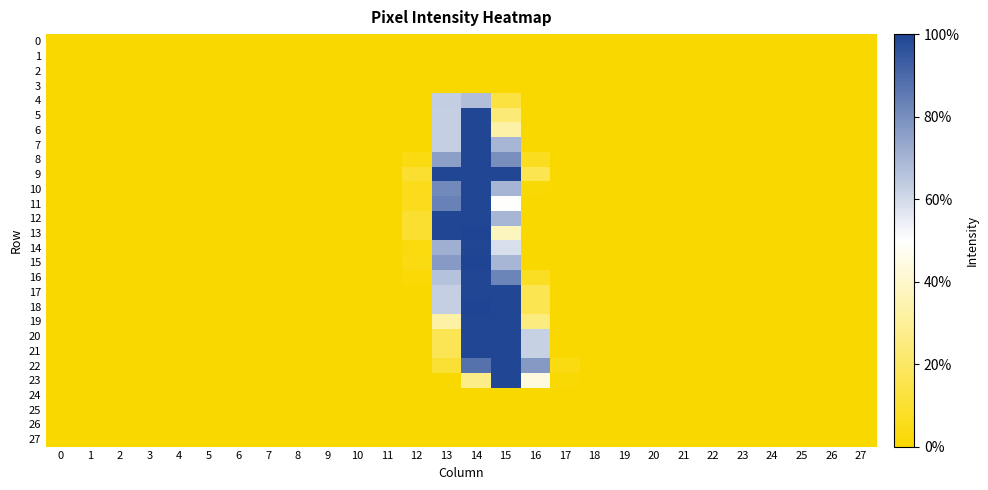

Which series has the largest range (max minus min)?

13